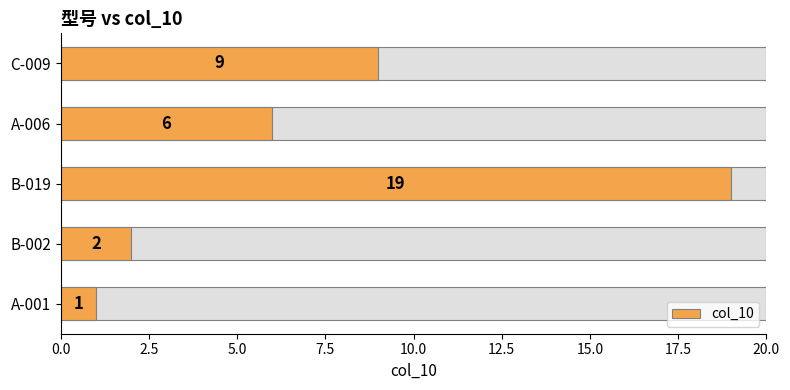

What is the maximum value shown in the chart?

19